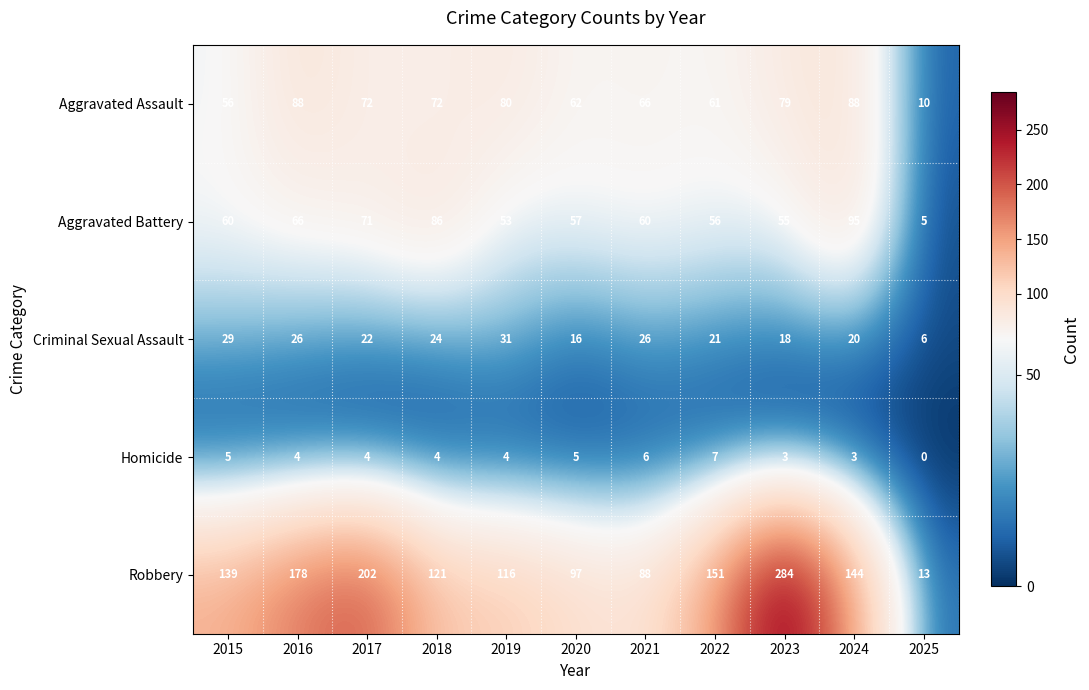

The Aggravated Battery series shows 66 at 2016. True or false?

True